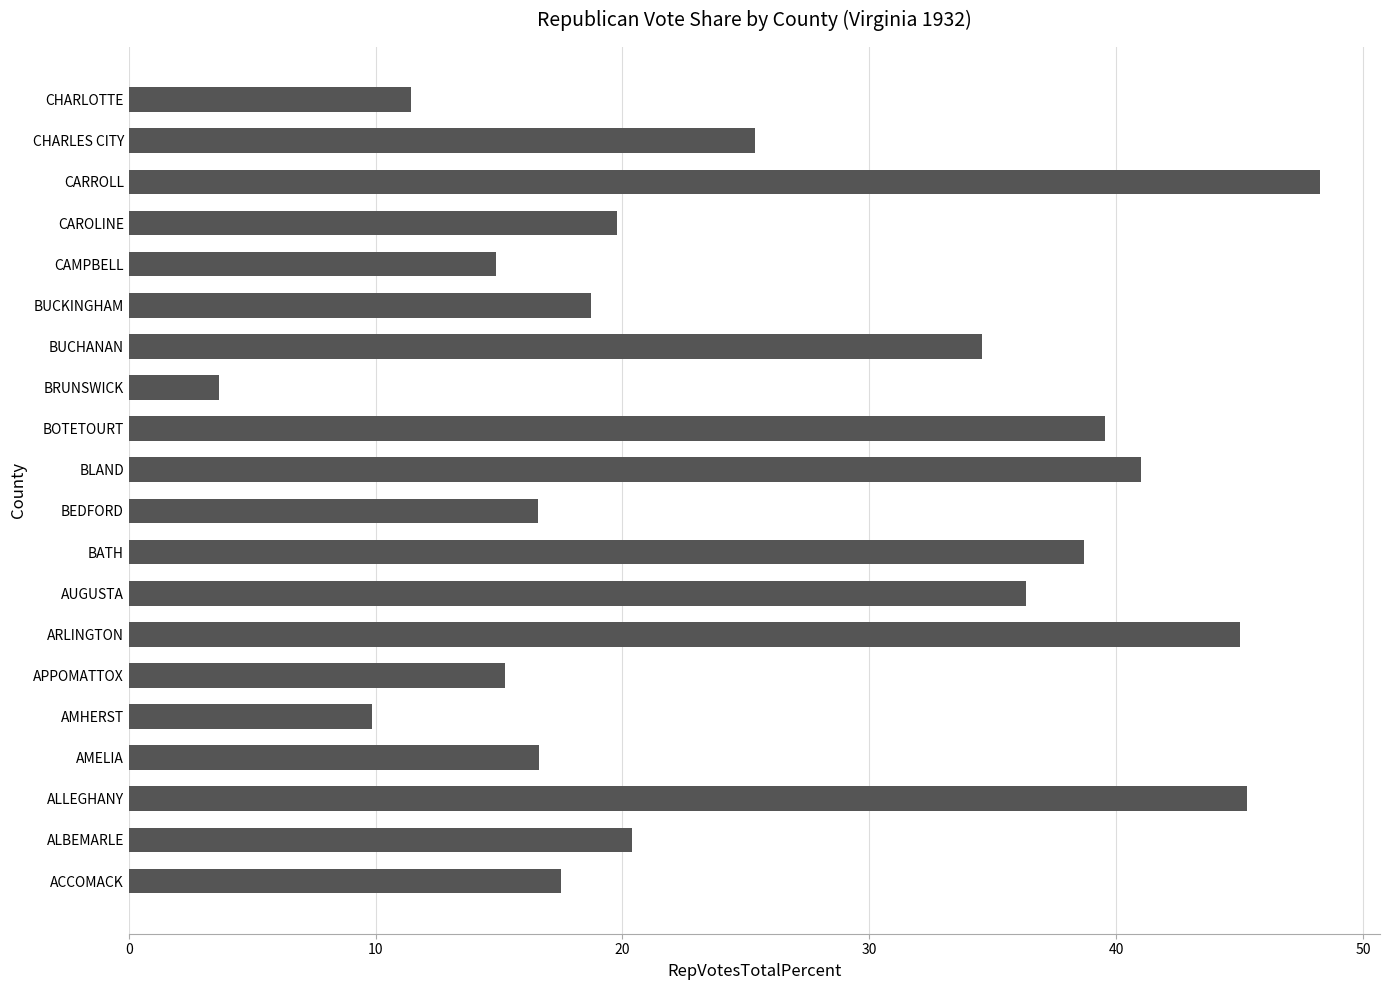

What value does the data have at ALLEGHANY?

45.3